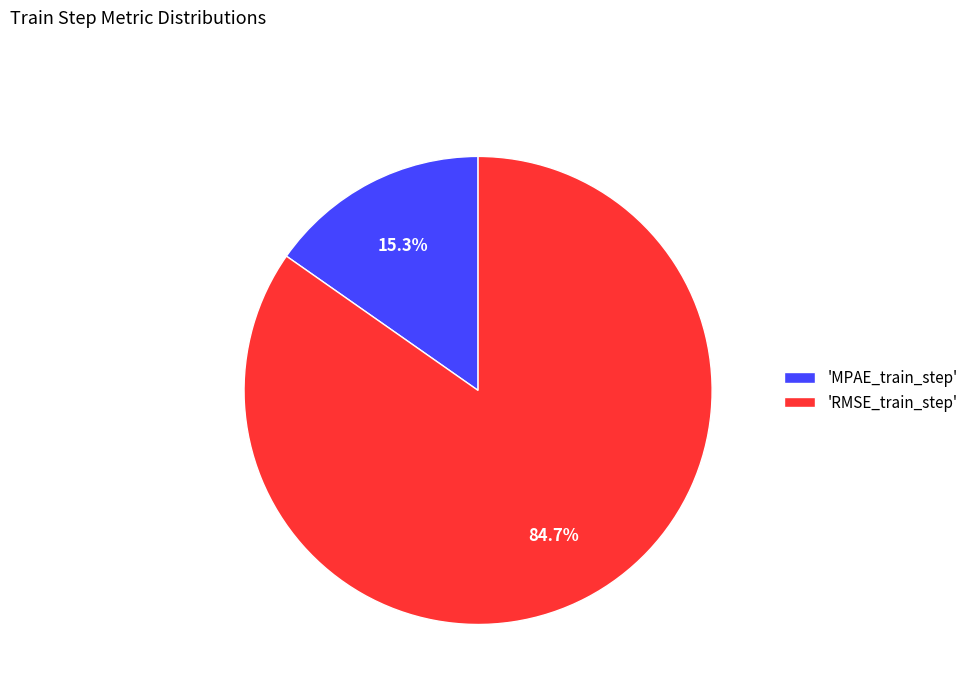

Rank the categories by value from highest to lowest.

'RMSE_train_step', 'MPAE_train_step'